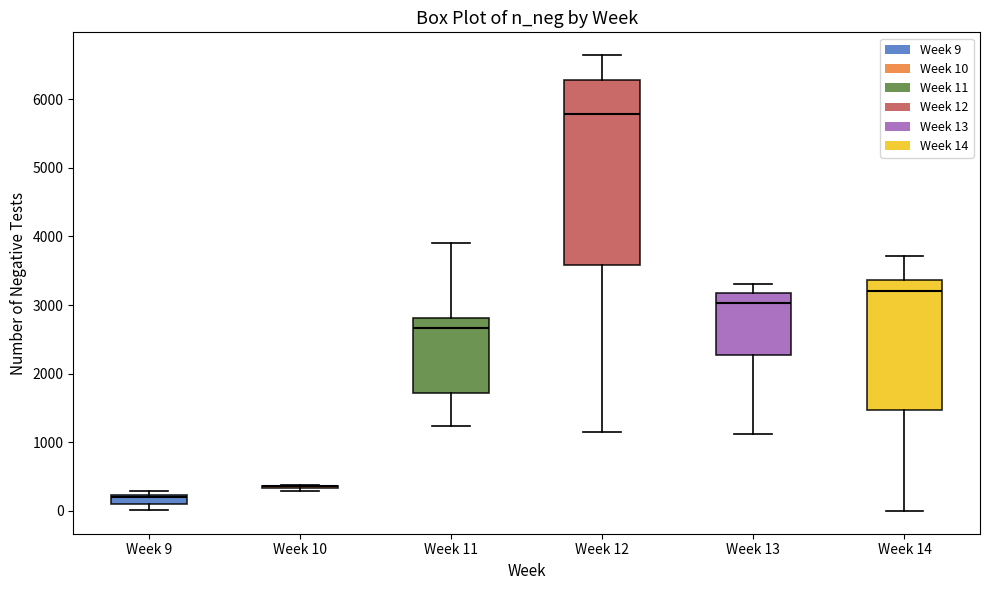

Which box is the tallest, from its lower edge to its upper edge?

Week 12